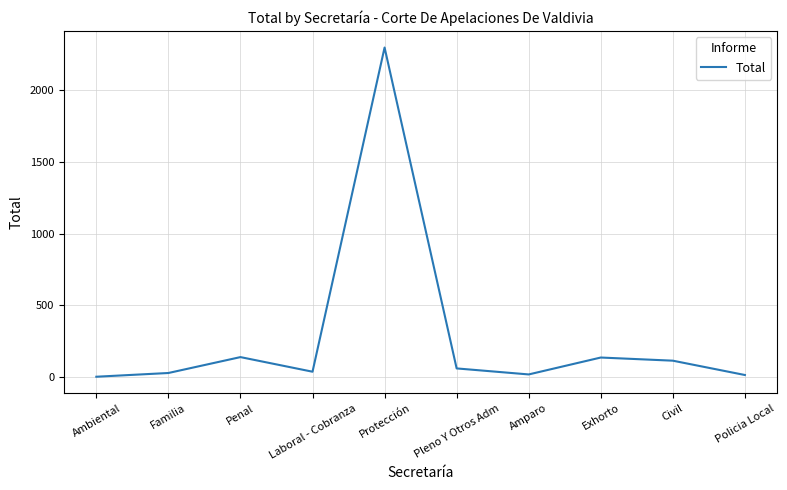

What is the greatest value displayed?

2299